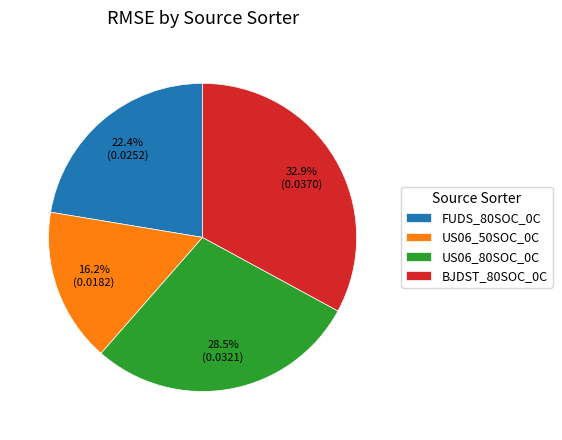

Count the number of slices in the pie.

4